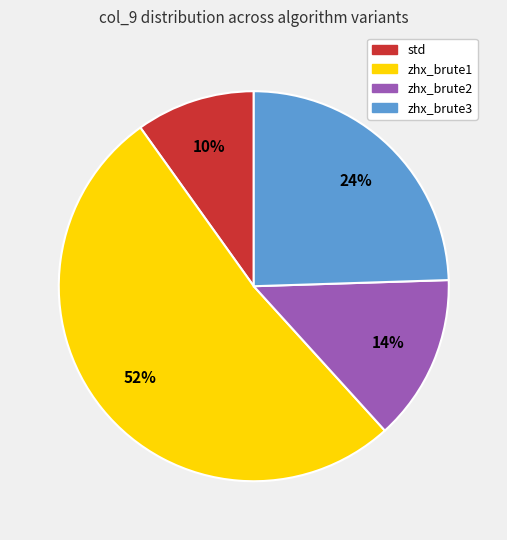

To the nearest percent, what percentage of the pie is zhx_brute3?

24%